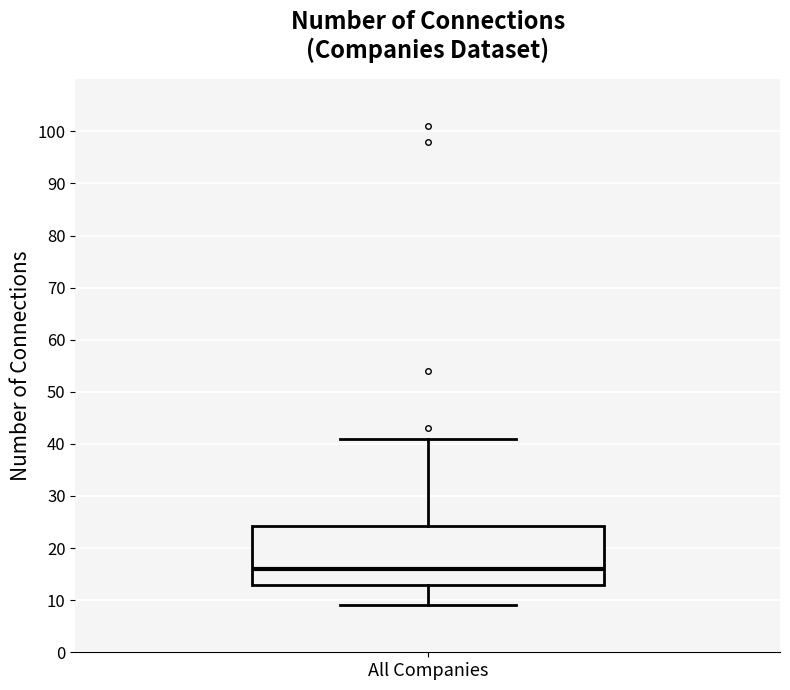

Where is the upper edge of the box for All Companies on the y-axis? The values are not printed on the chart, so give them approximately, as read against the axis.

24